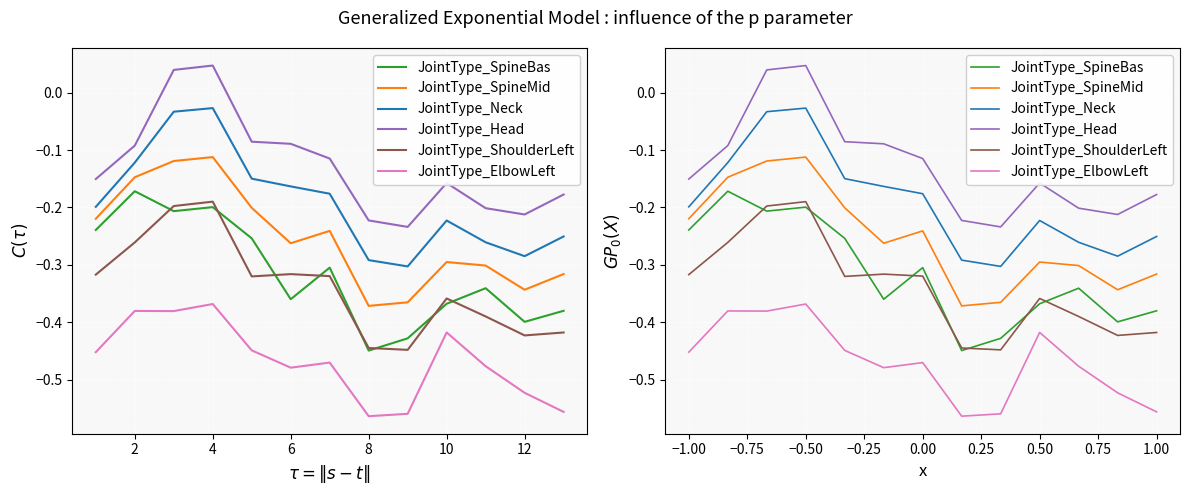

At 0.00, list the series in order from smallest to largest.

JointType_ElbowLeft, JointType_ShoulderLeft, JointType_SpineBas, JointType_SpineMid, JointType_Neck, JointType_Head